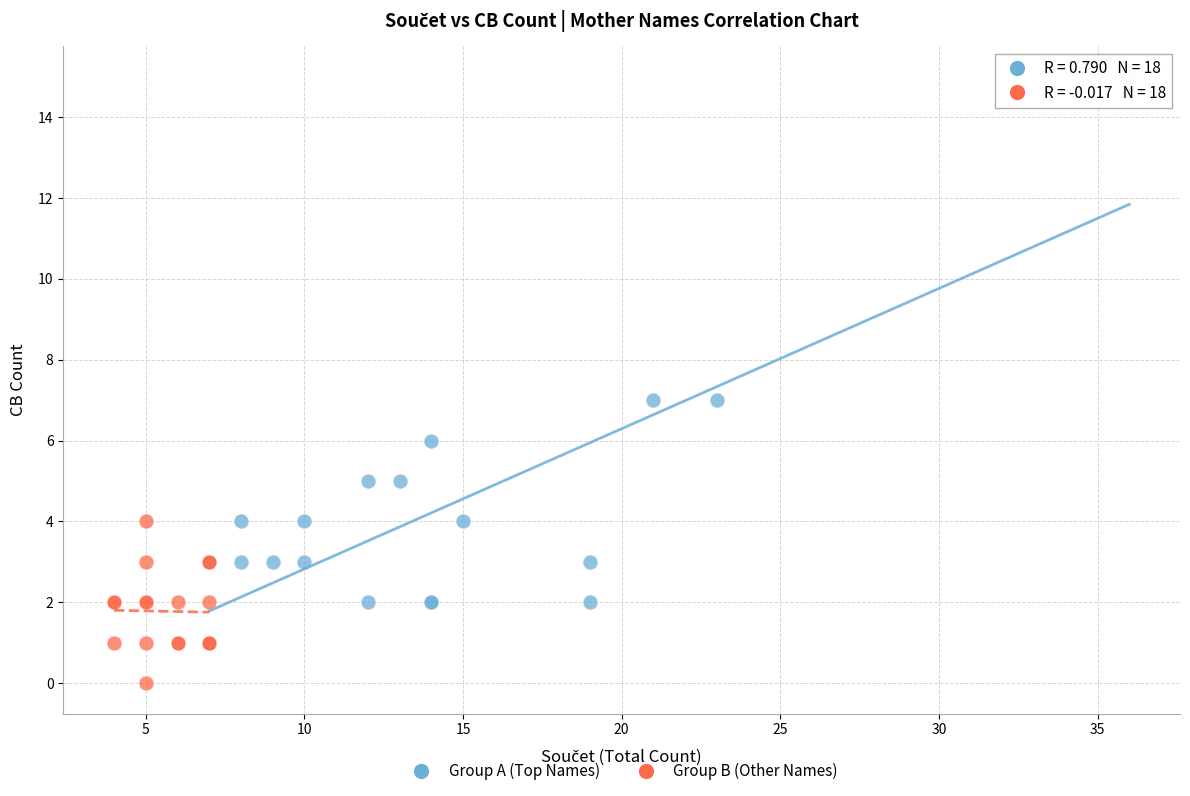

Which series contains the lowest Y value?

Group B (Other Names)